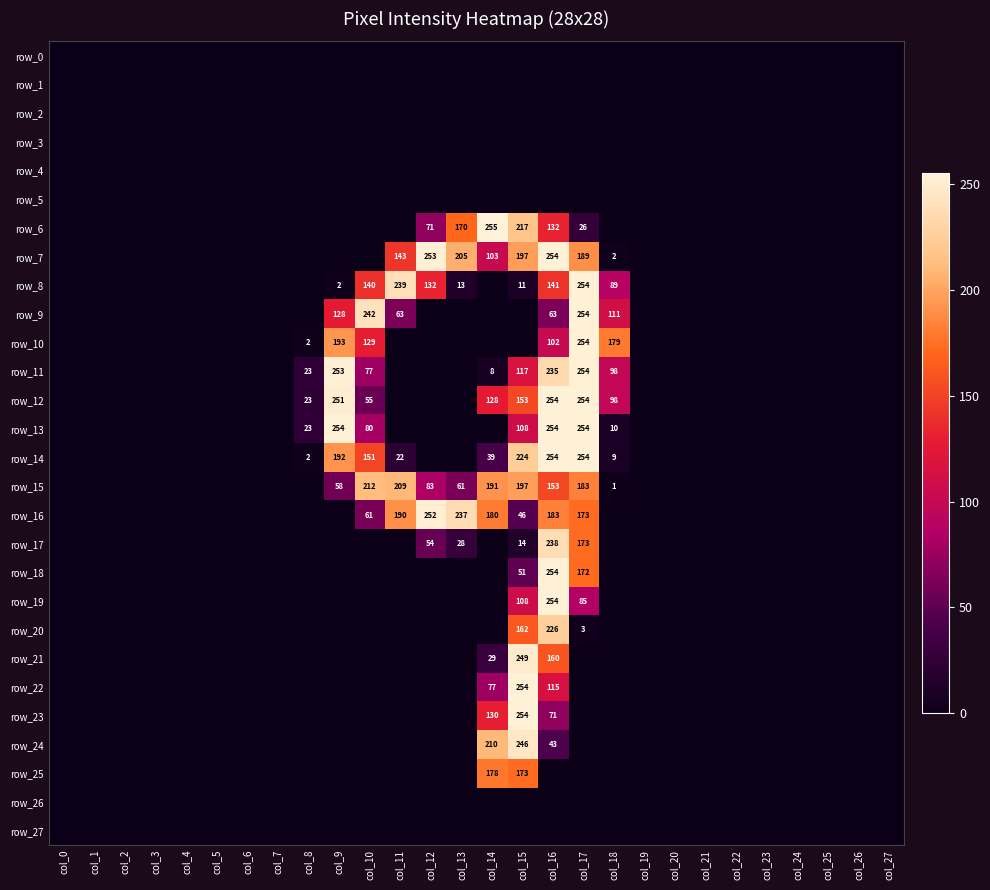

Which series has the largest range (max minus min)?

row_6